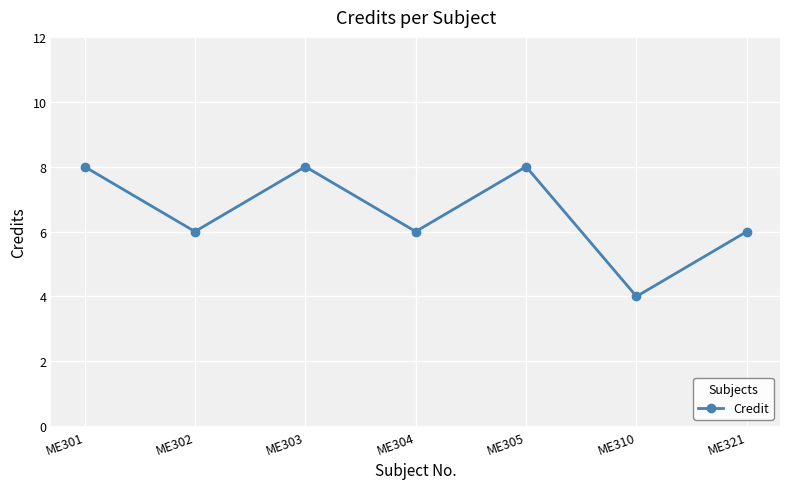

Which label corresponds to the smallest value in the chart?

ME310